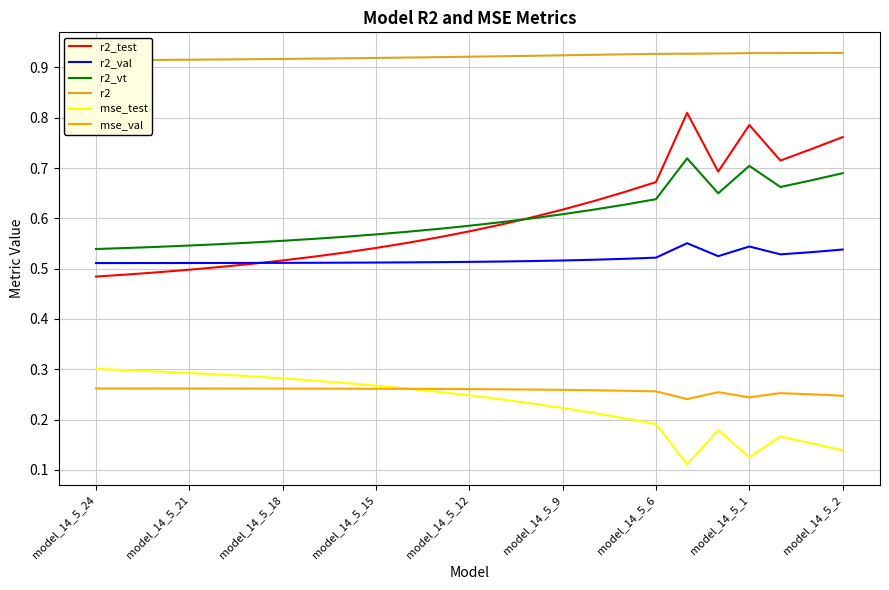

What is the smallest value displayed?

0.1